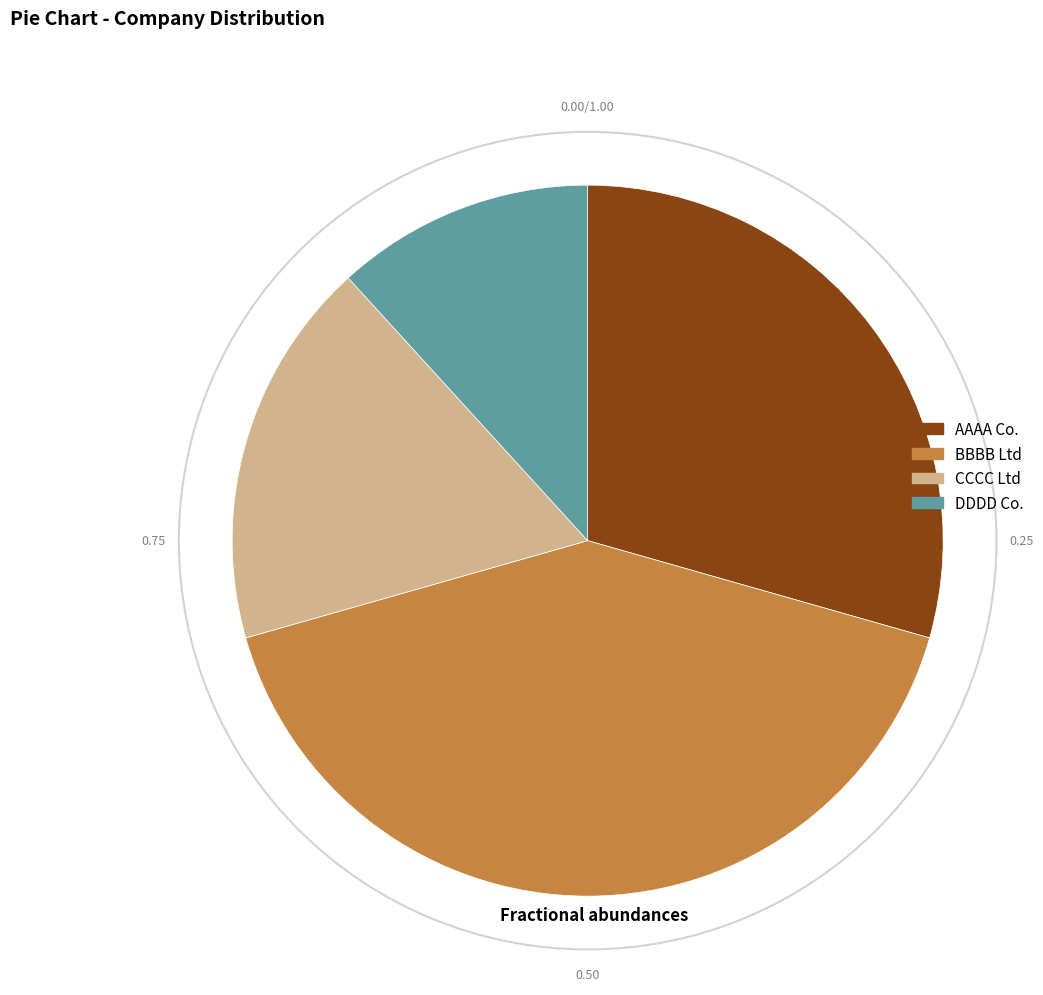

Do AAAA Co. and CCCC Ltd together represent more than half of the pie?

No